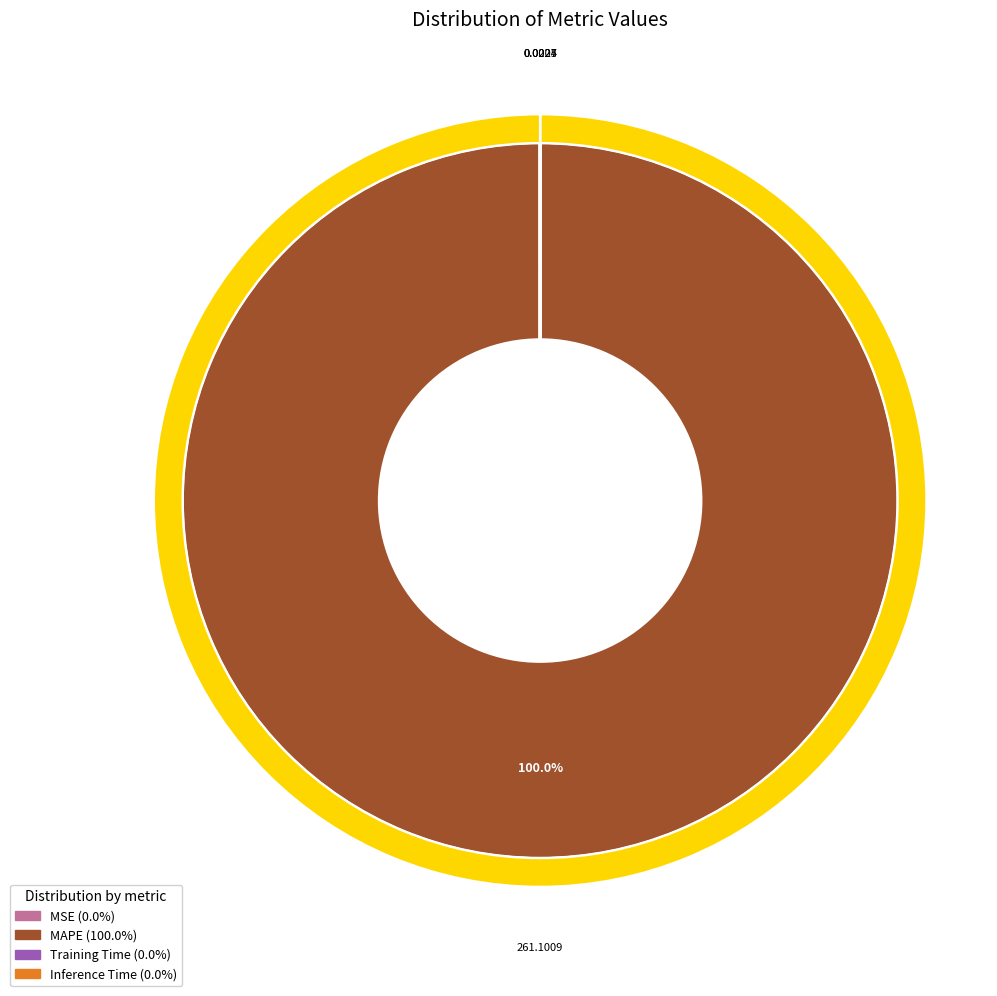

Between Training Time and Inference Time, which is larger?

Training Time